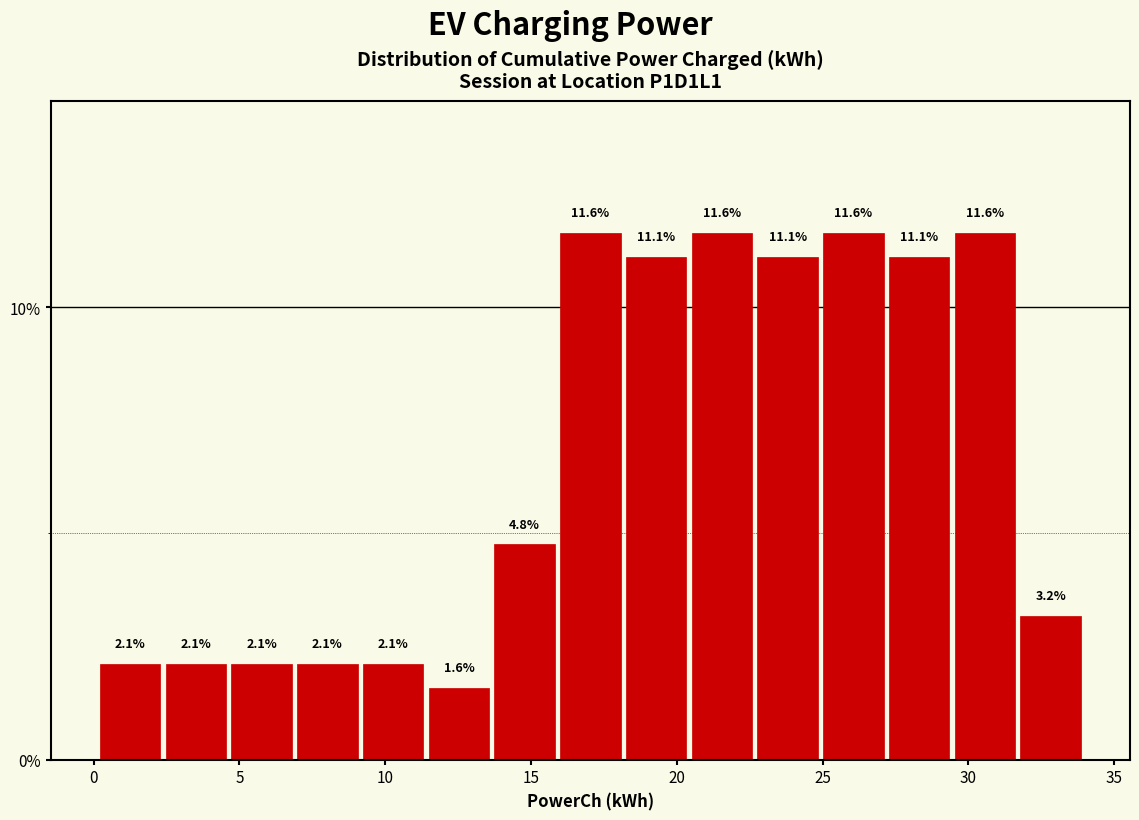

How tall is the bar that spans 16.0 to 18.0 on the x-axis? The bar edges are not printed on the chart, so give them approximately, as read against the axis.

11.6